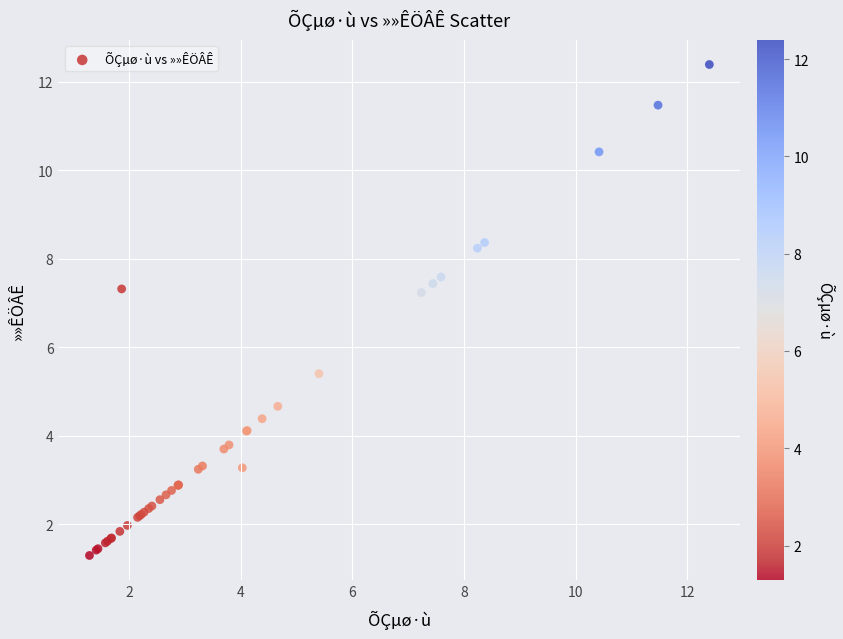

What Y value in the scatter plot is closest to 6?

5.4